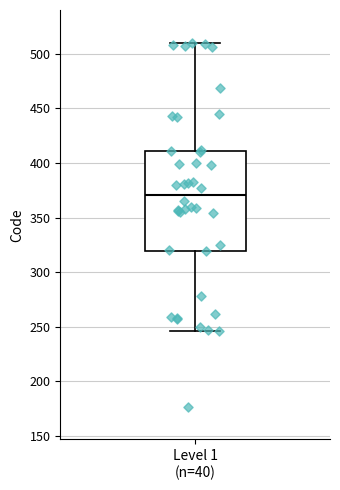

Read this box plot against the y-axis: the position of the median line, the range covered by the box, and the ends of both whiskers. The values are not printed on the chart, so give them approximately, as read against the axis.

median 370, box 320 to 410, whiskers 245 to 510